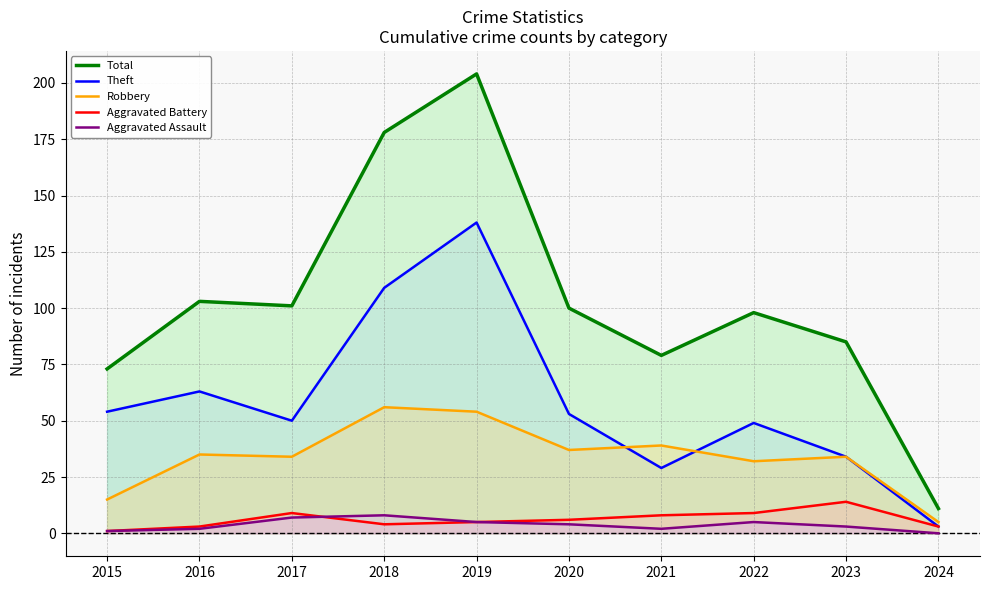

What is the difference between the highest and lowest values at 2022?

93